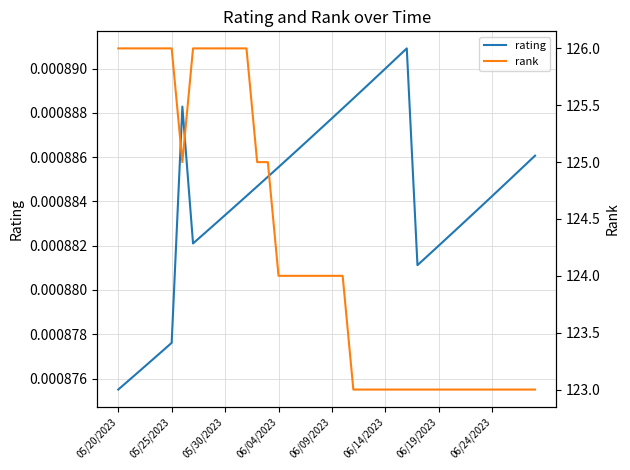

At how many categories does at least one series exceed 118?

40